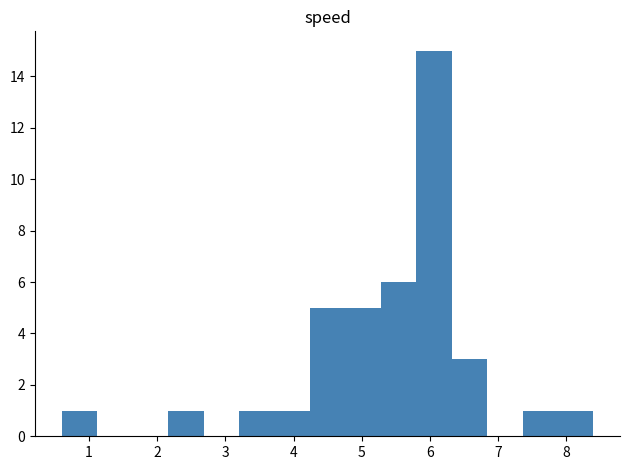

Over which range of the x-axis is the bar tallest?

5.80 to 6.32